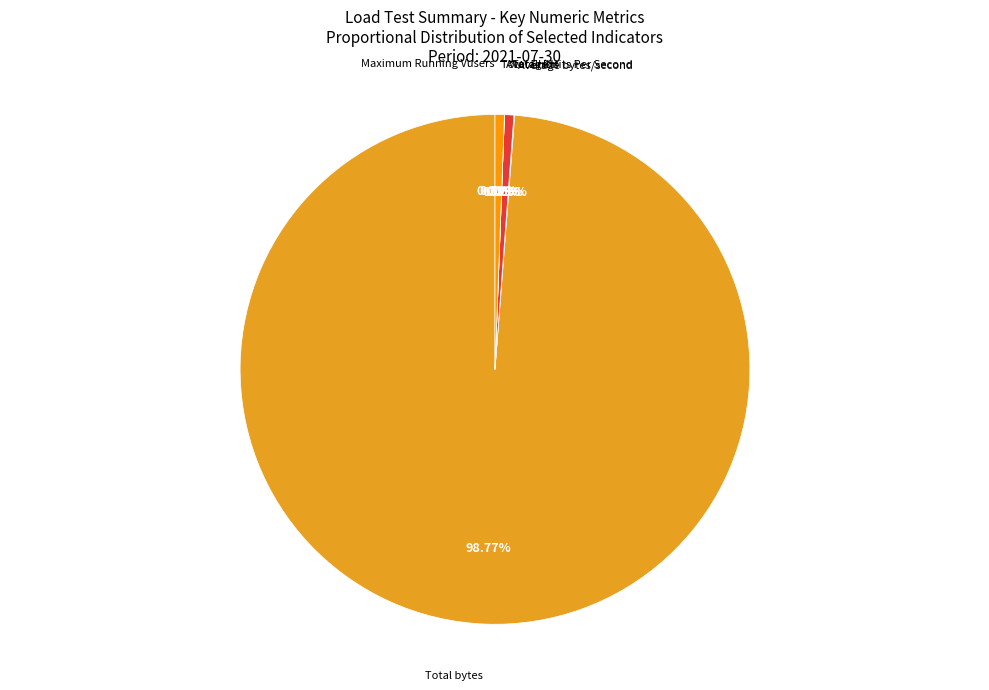

Does any single category account for the majority?

Yes